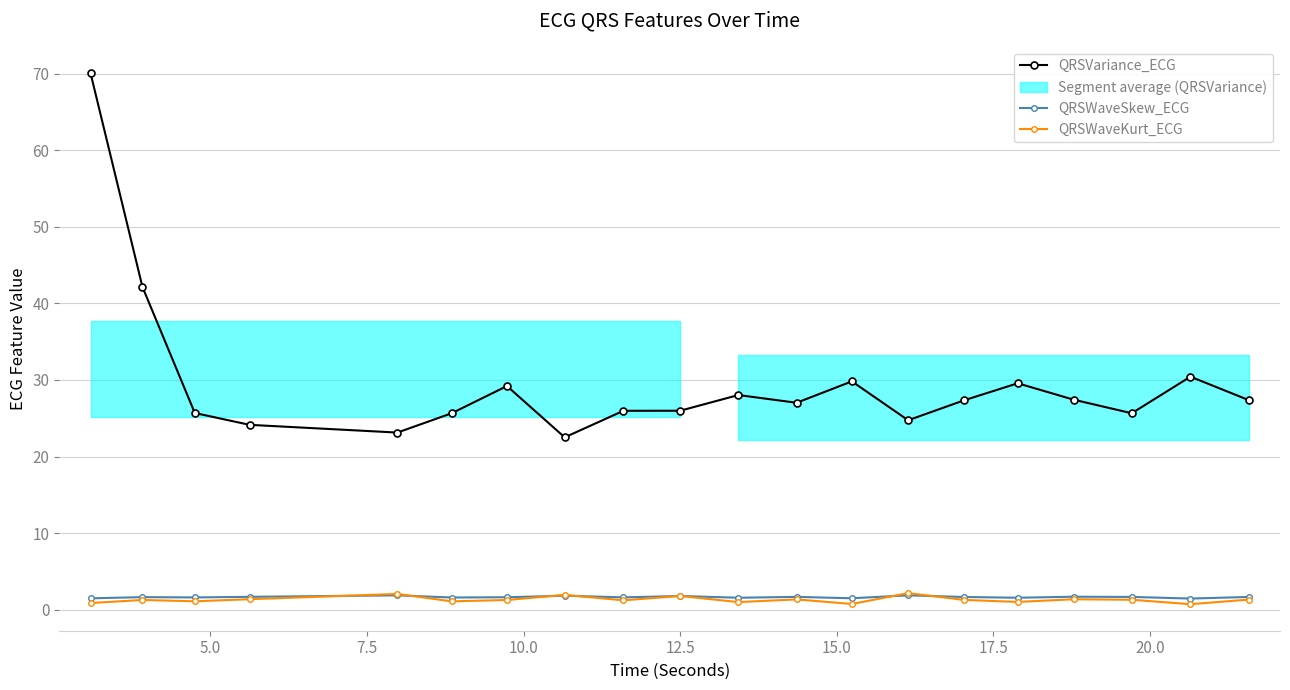

What is the value of the QRSVariance_ECG point at the 15th from the left?

27.3